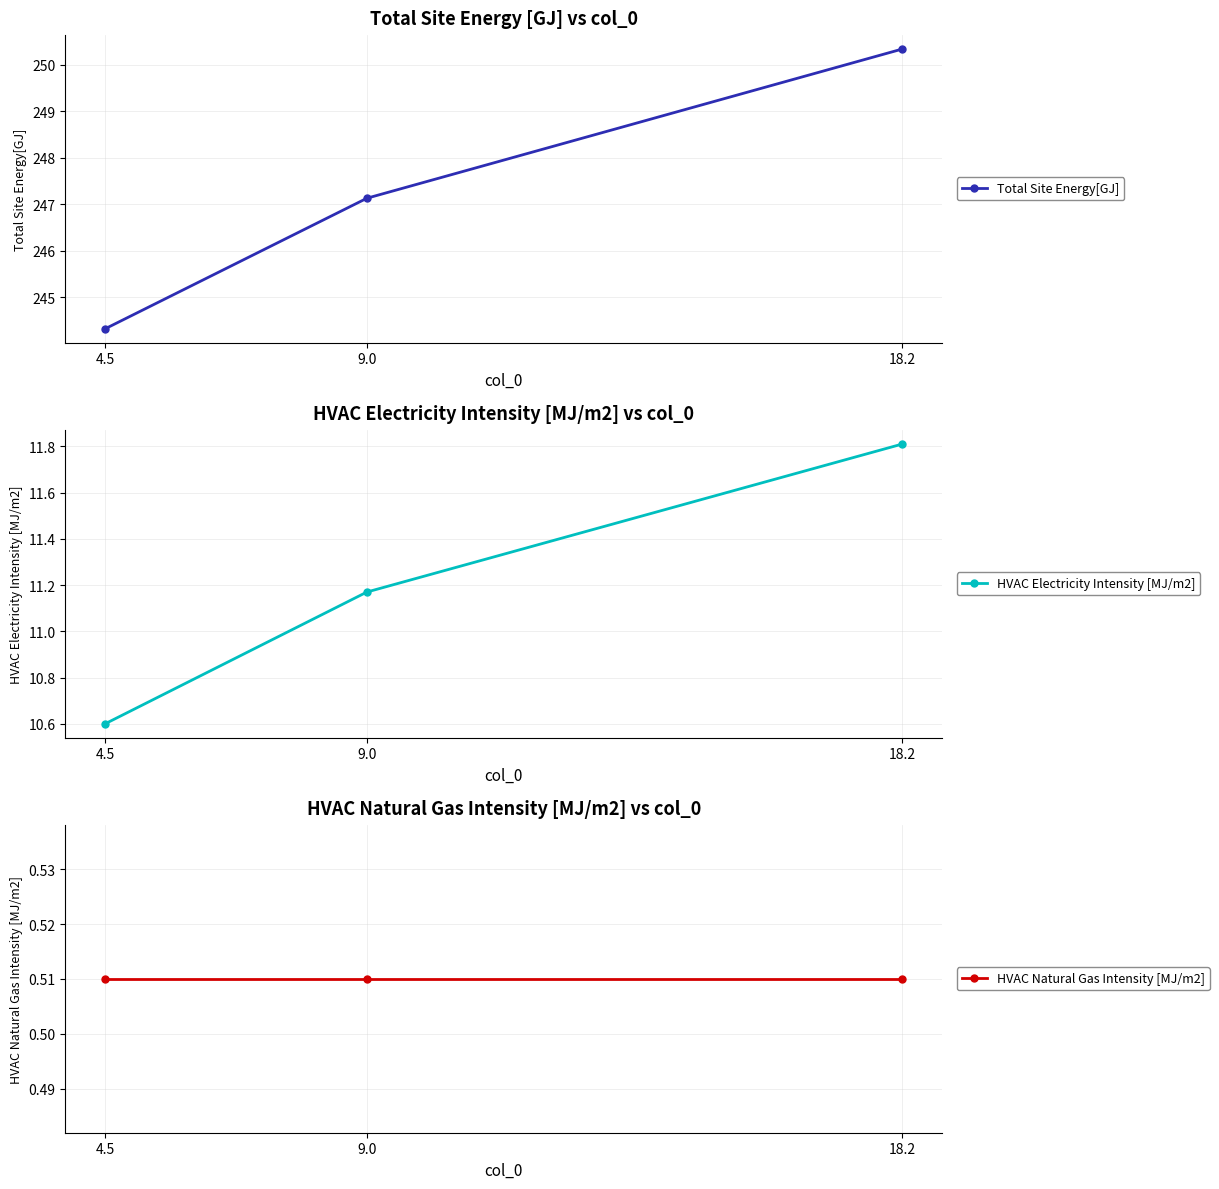

List the labels in order of Total Site Energy[GJ] value, smallest first.

4.5, 9.0, 18.2